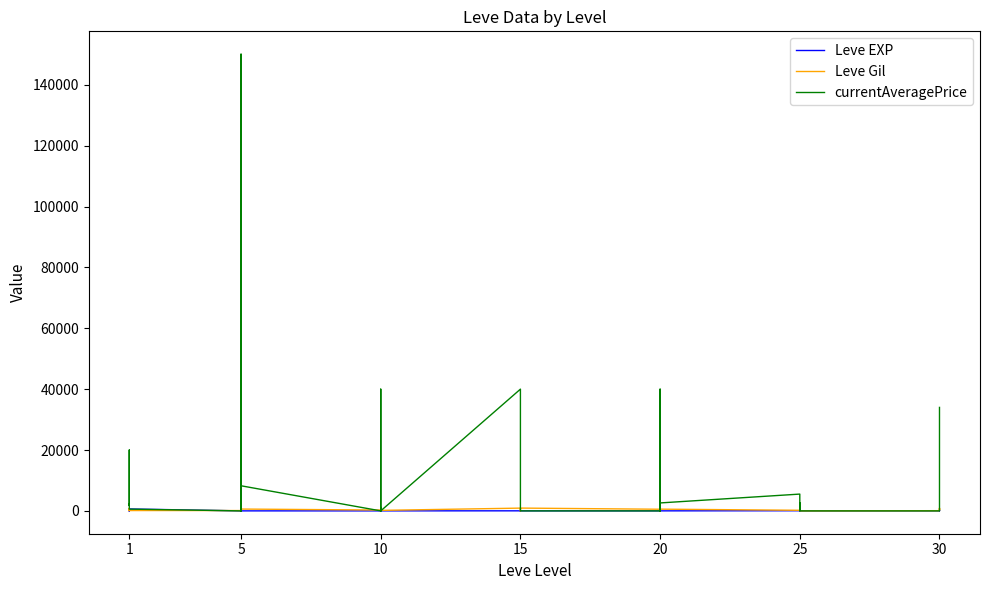

How many values in the Leve Gil series exceed 490?

19